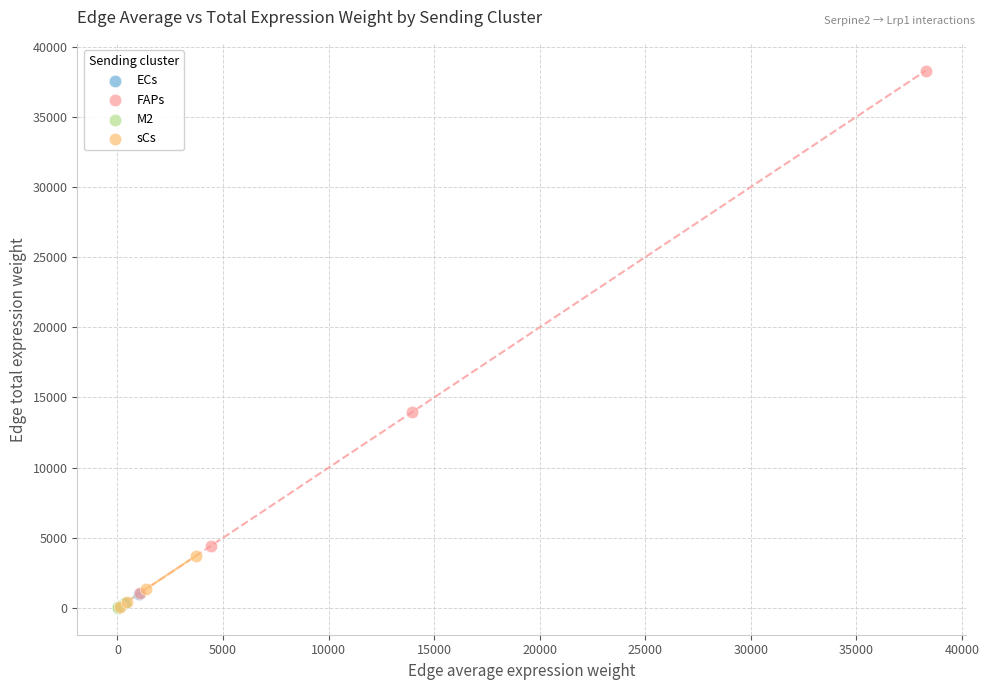

Which series reaches the maximum Y coordinate?

FAPs